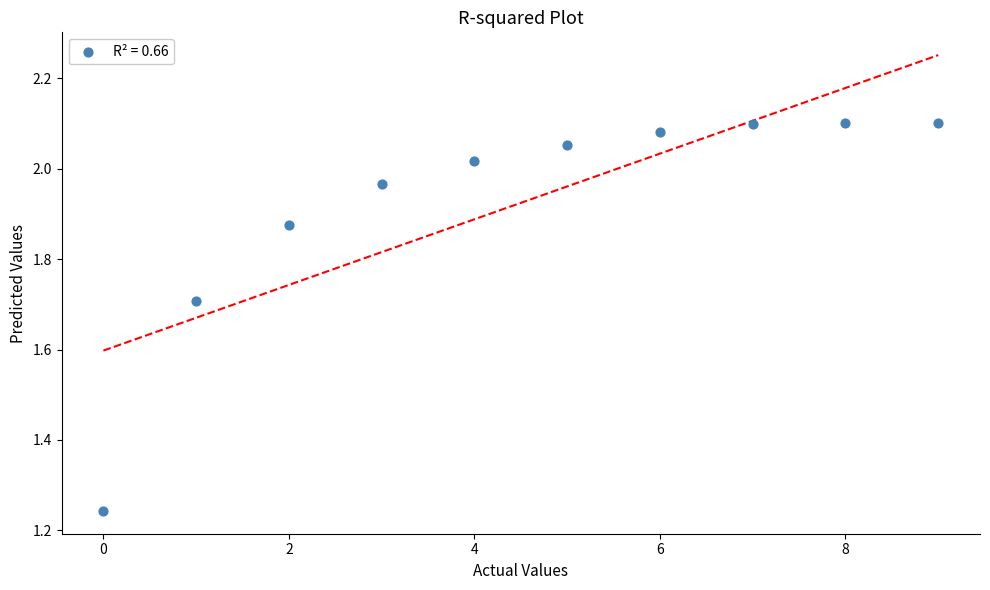

What is the range of Y values (max minus min)?

0.9